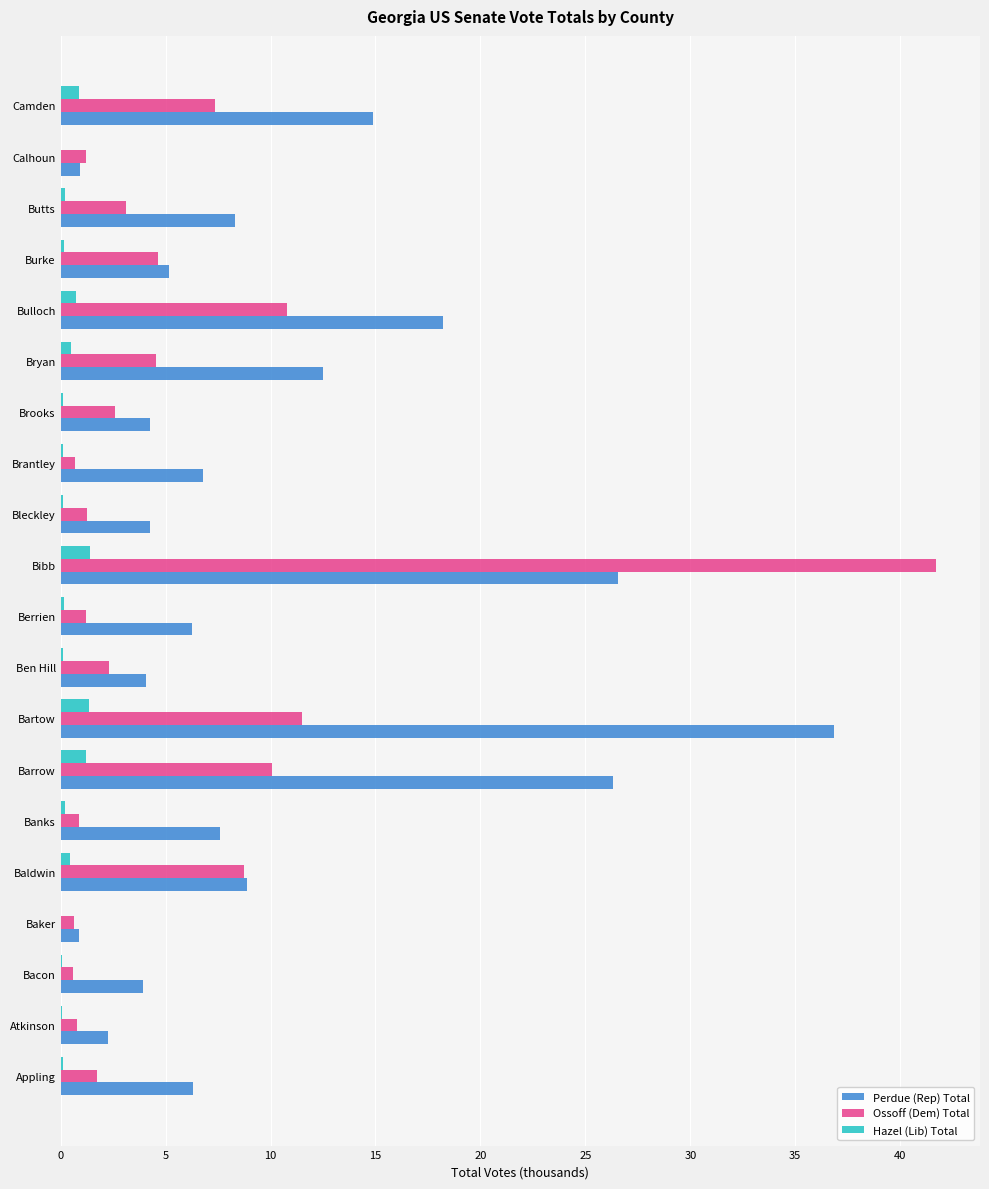

Which category has the highest value across all series?

Bibb